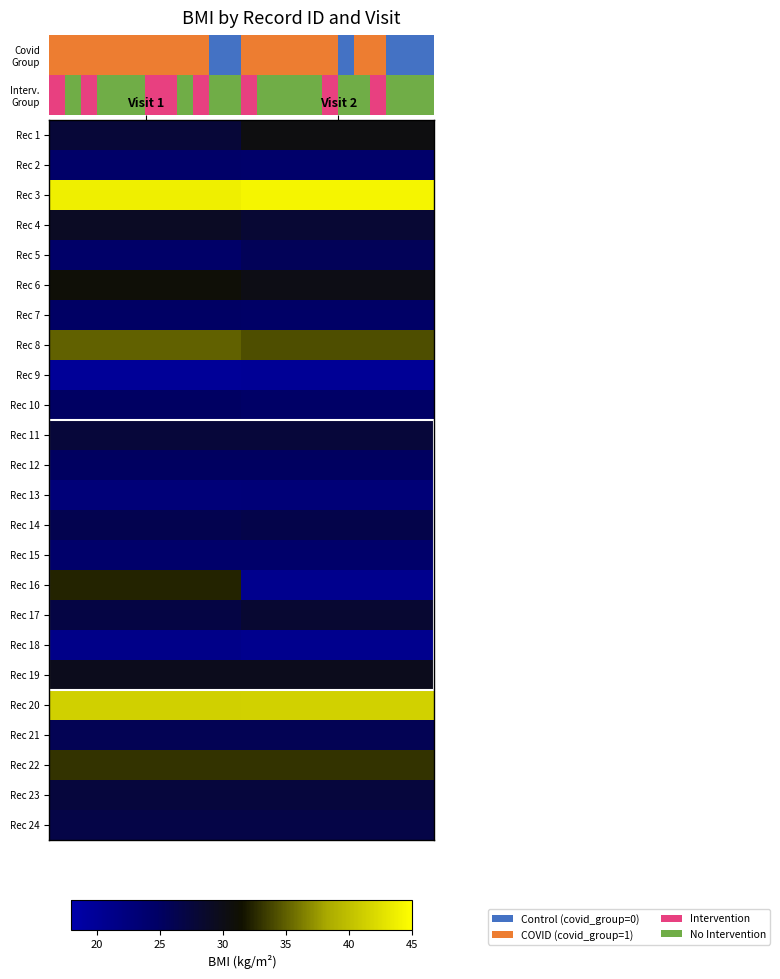

Which label corresponds to the largest value in the chart?

Visit 2